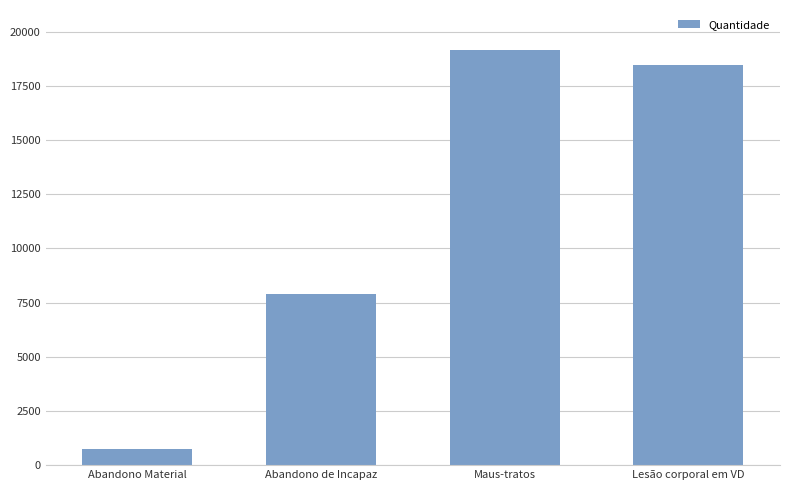

Rank the categories by value from highest to lowest.

Maus-tratos, Lesão corporal em VD, Abandono de Incapaz, Abandono Material